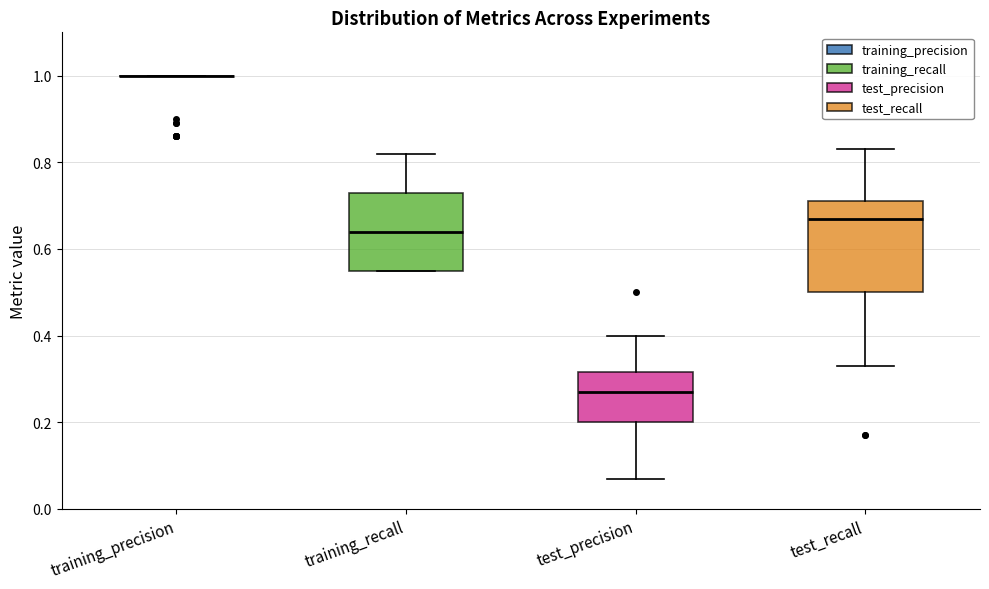

Reading left to right, read every box against the y-axis: the position of its median line, the range the box covers, and the ends of its whiskers. The values are not printed on the chart, so give them approximately, as read against the axis.

training_precision: box collapsed to a line at 1.00, whiskers 1.00 to 1.00
training_recall: median 0.64, box 0.56 to 0.74, whiskers 0.56 to 0.82
test_precision: median 0.28, box 0.20 to 0.32, whiskers 0.08 to 0.40
test_recall: median 0.68, box 0.50 to 0.72, whiskers 0.34 to 0.84